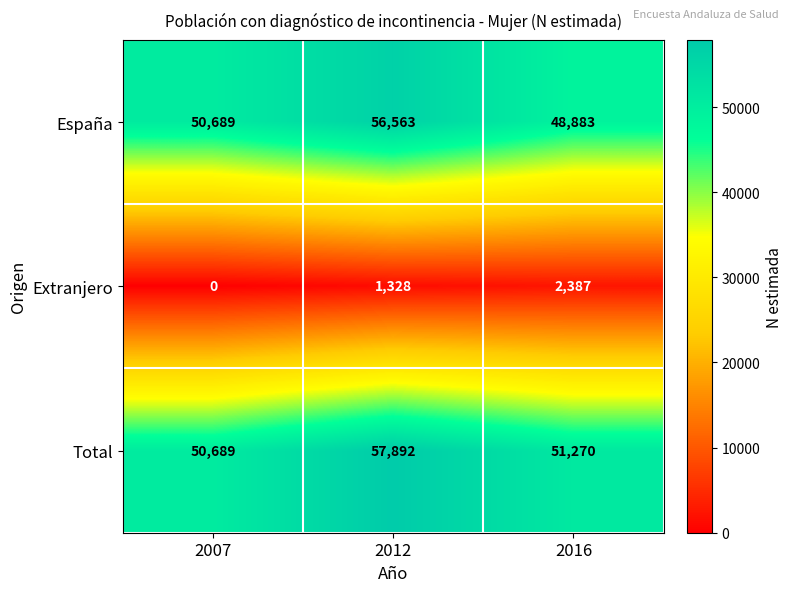

What is the sum of all España values?

156135